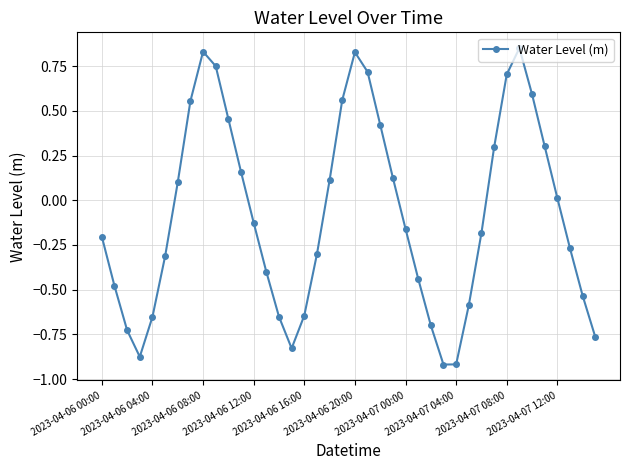

What is the sum of all values?

-3.3